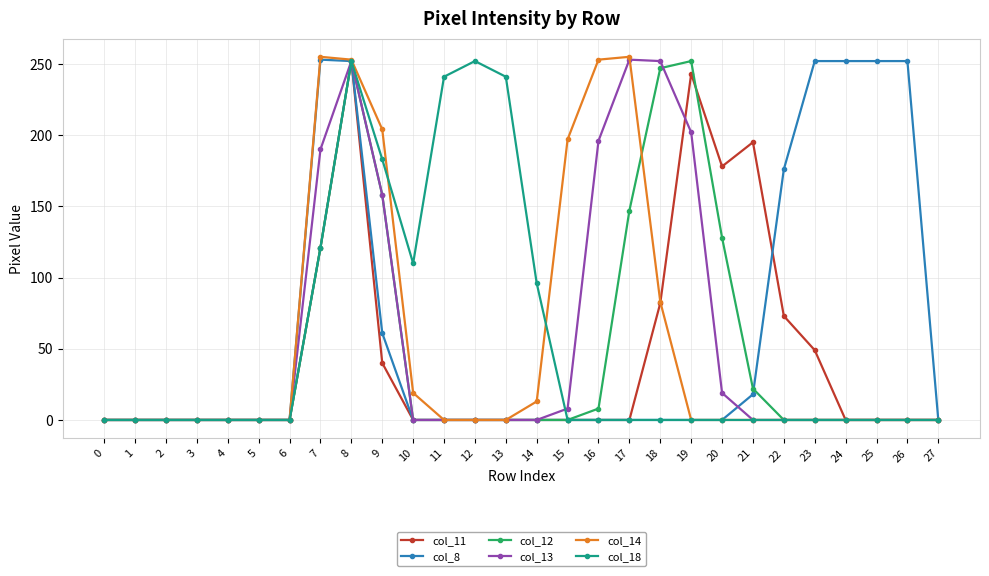

The value of col_14 at 19 is 152. True or false?

False